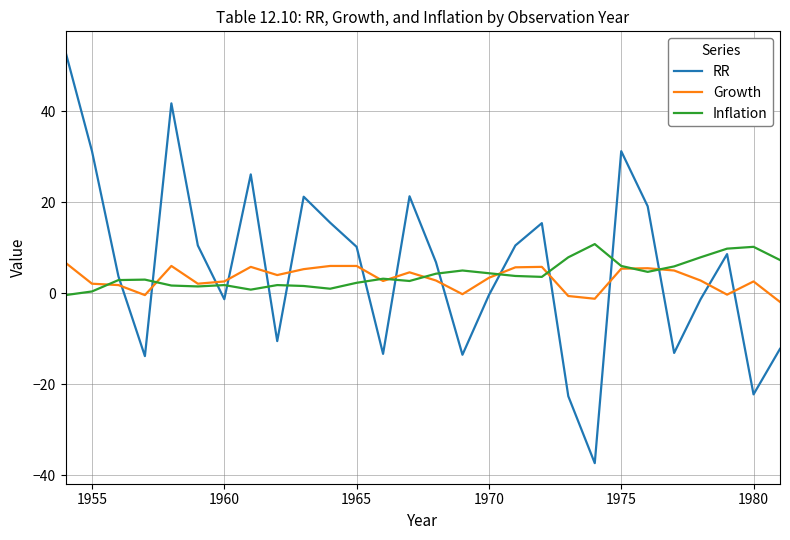

Which series ends up on top after the final intersection of RR and Growth?

Growth